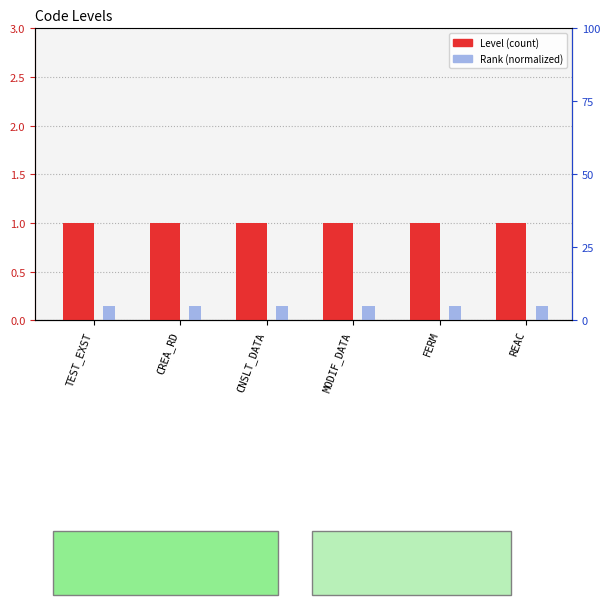

How many groups of bars are there?

6